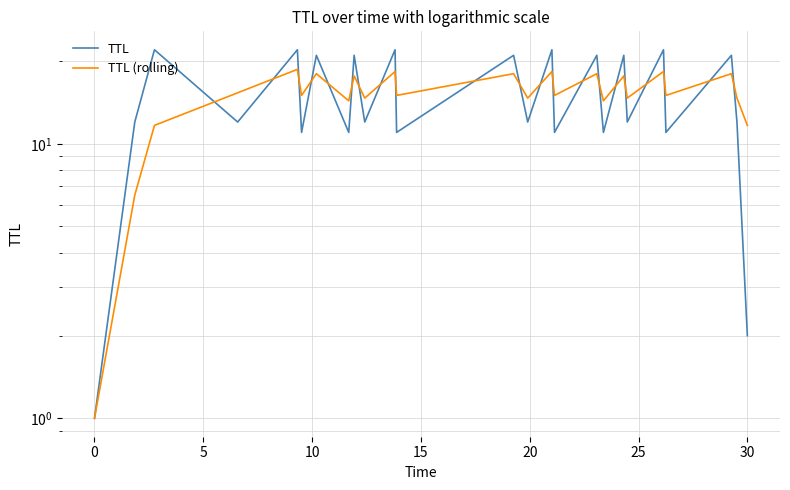

Rank the series by their maximum value, from highest to lowest.

TTL, TTL (rolling)